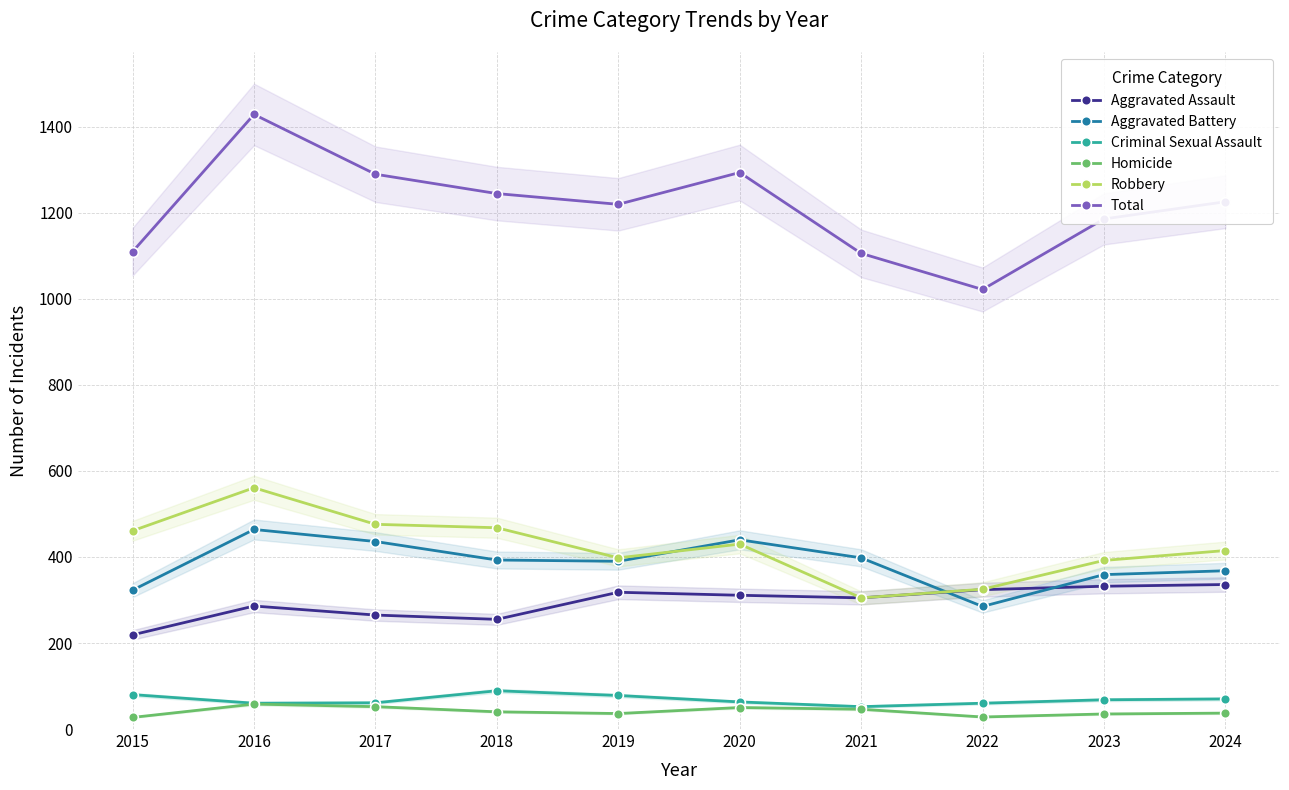

Reading left to right, what are all the values shown in this chart?

Aggravated Assault: 2015=219	2016=286	2017=265	2018=255	2019=318	2020=311	2021=305	2022=324	2023=332	2024=336
Aggravated Battery: 2015=323	2016=464	2017=436	2018=393	2019=390	2020=440	2021=398	2022=285	2023=359	2024=368
Criminal Sexual Assault: 2015=80	2016=60	2017=61	2018=89	2019=78	2020=63	2021=52	2022=60	2023=68	2024=70
Homicide: 2015=27	2016=58	2017=52	2018=40	2019=36	2020=50	2021=46	2022=28	2023=35	2024=37
Robbery: 2015=461	2016=561	2017=476	2018=468	2019=398	2020=430	2021=305	2022=325	2023=392	2024=415
Total: 2015=1110	2016=1429	2017=1290	2018=1245	2019=1220	2020=1294	2021=1106	2022=1022	2023=1186	2024=1226